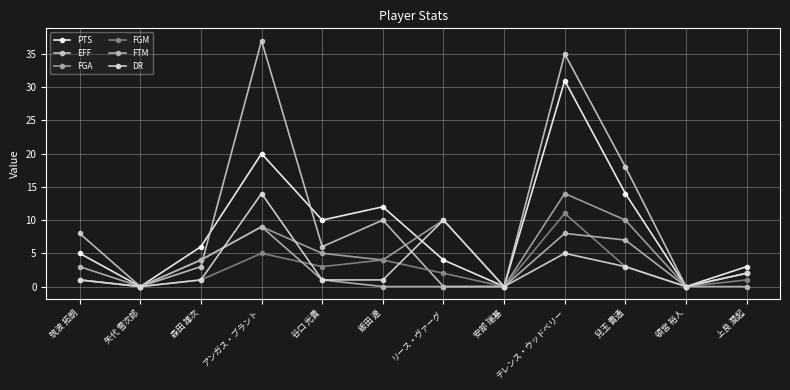

What is the greatest value displayed?

37